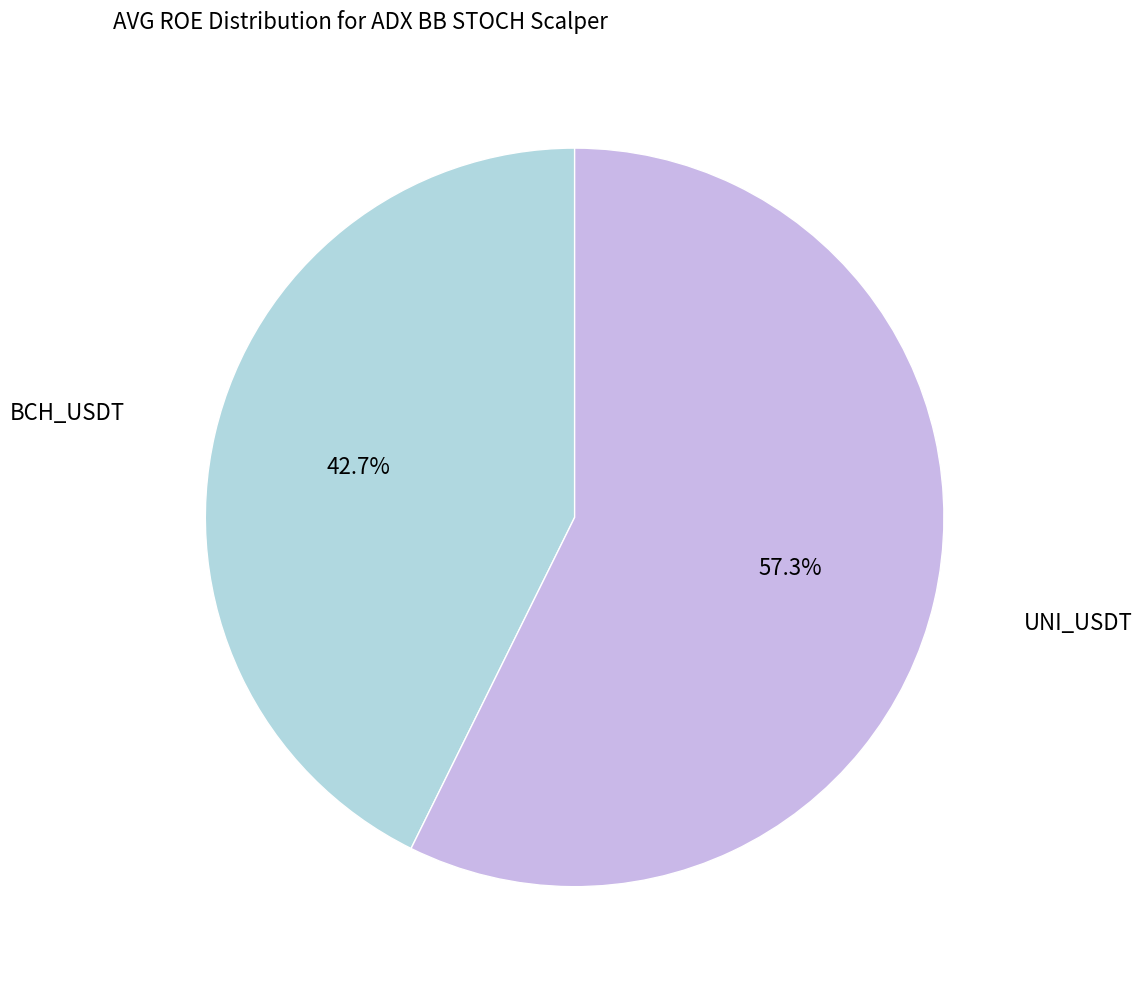

What is the majority slice?

UNI_USDT